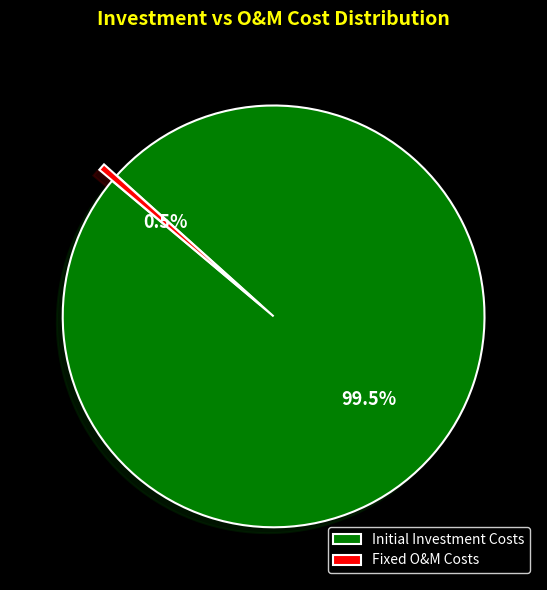

What is the largest slice in the pie chart?

Initial Investment Costs